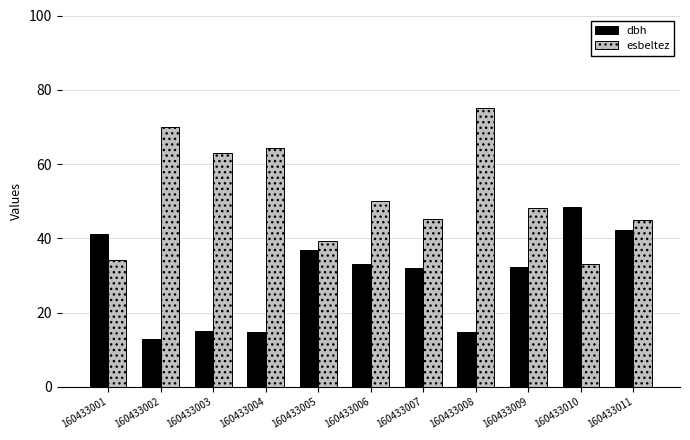

How many groups of bars are there?

11